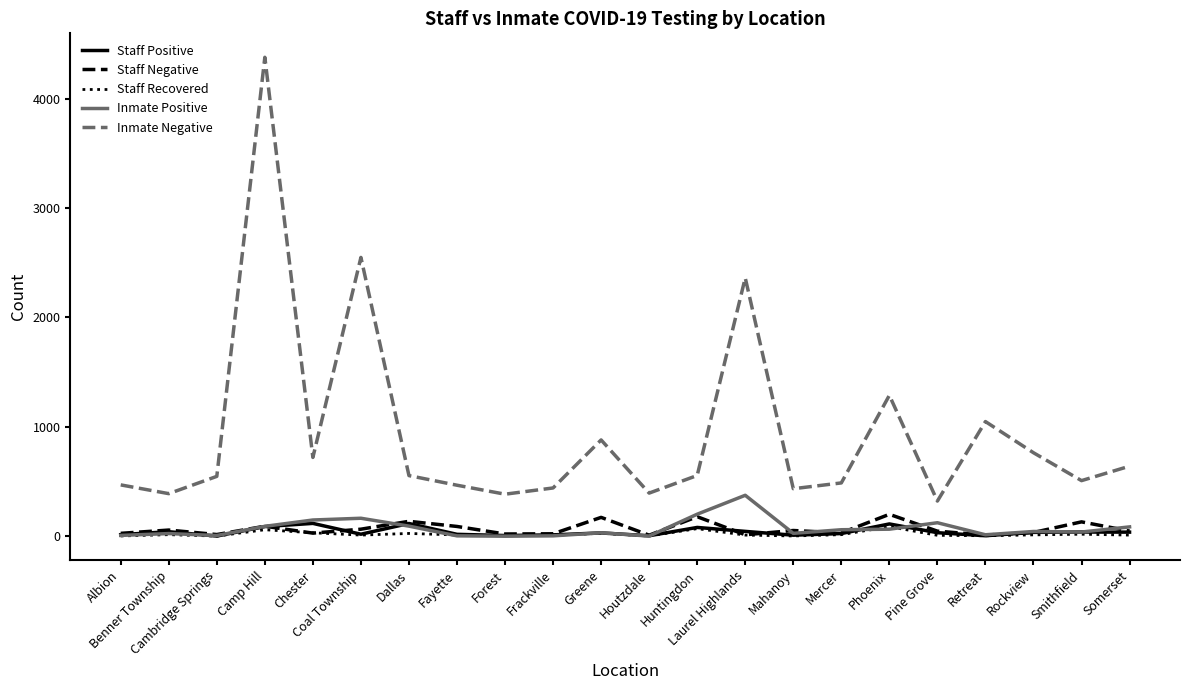

True or false: Inmate Negative and Inmate Positive intersect in this chart.

False